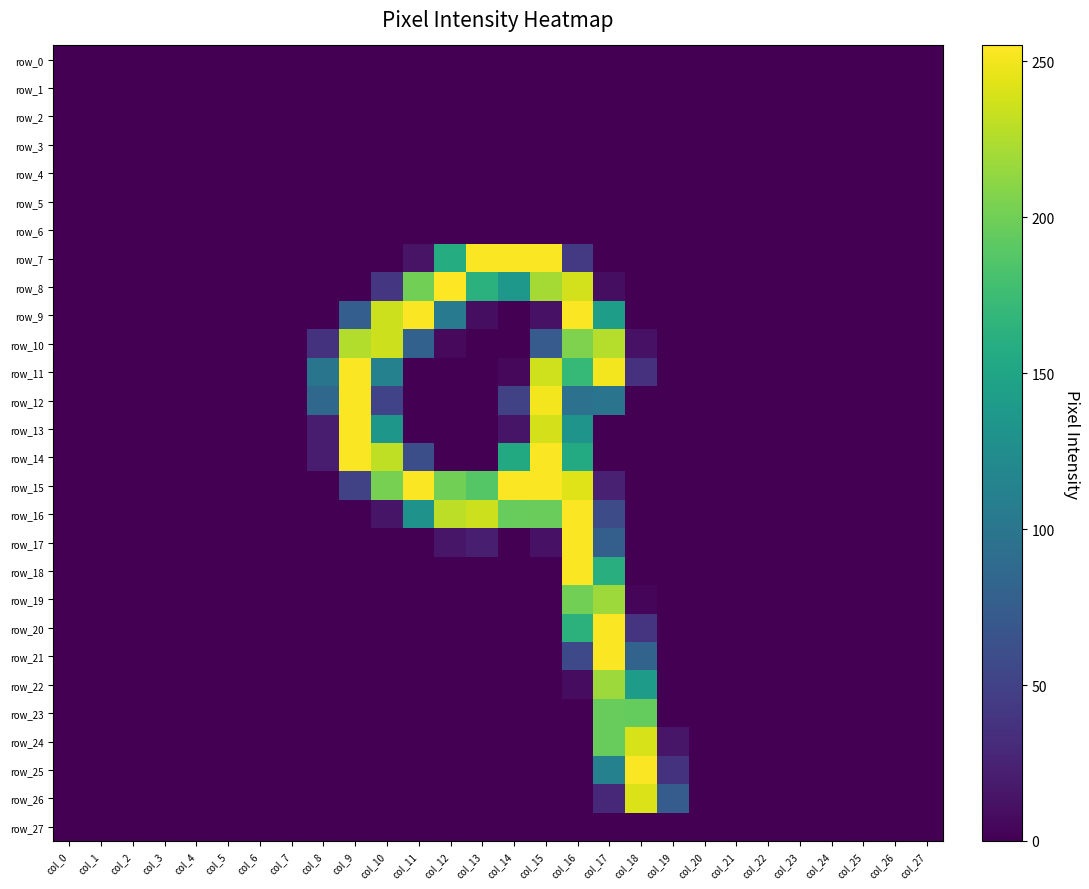

At which label does row_2 reach its minimum?

col_0